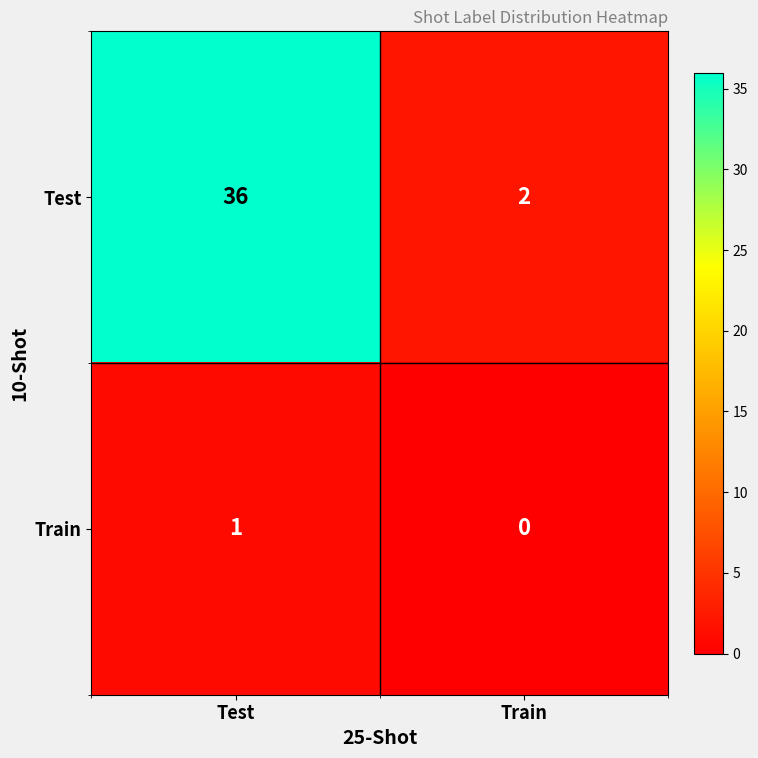

What is the difference between the maximum and minimum values in the Test series?

34